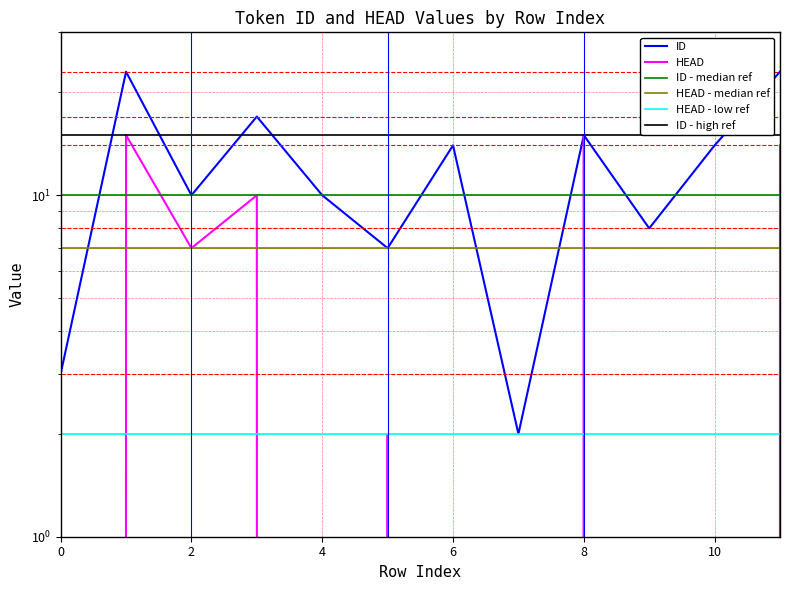

What is the total value across all series at 7?

2